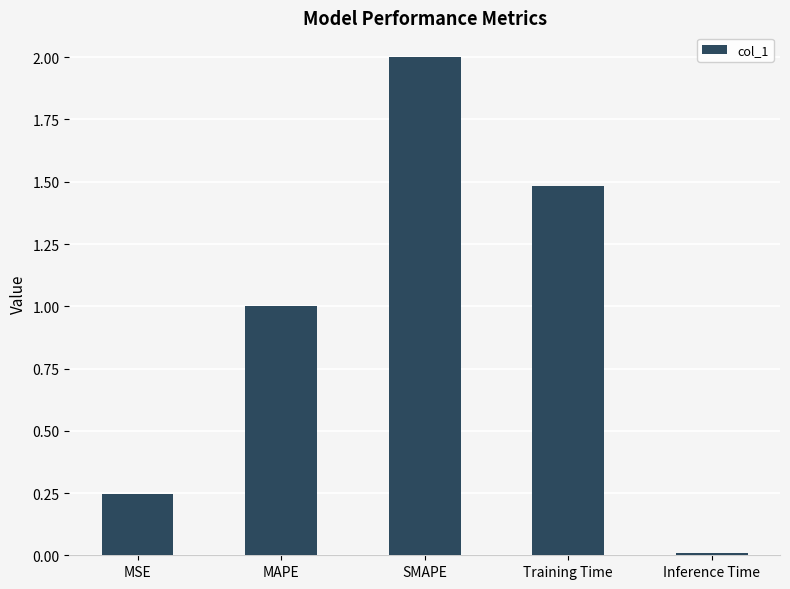

Does the chart contain stacked bars?

No